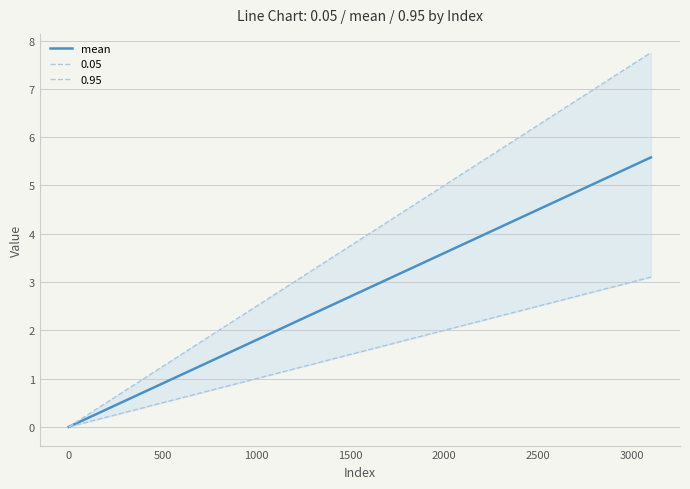

What is the value of the 5th point from the left?

0.7